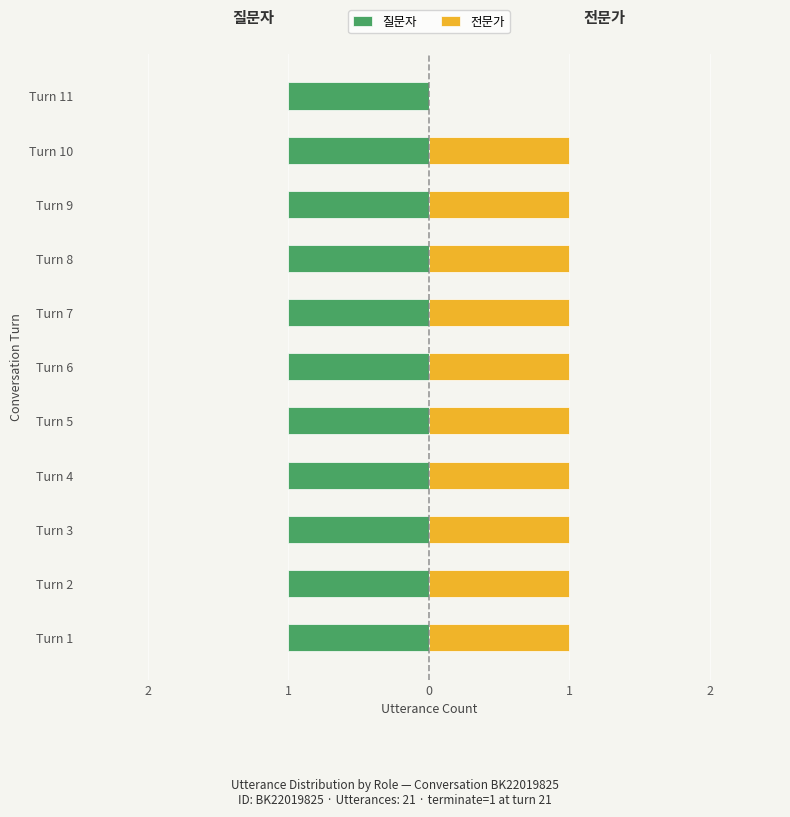

Are the bars horizontal?

Yes